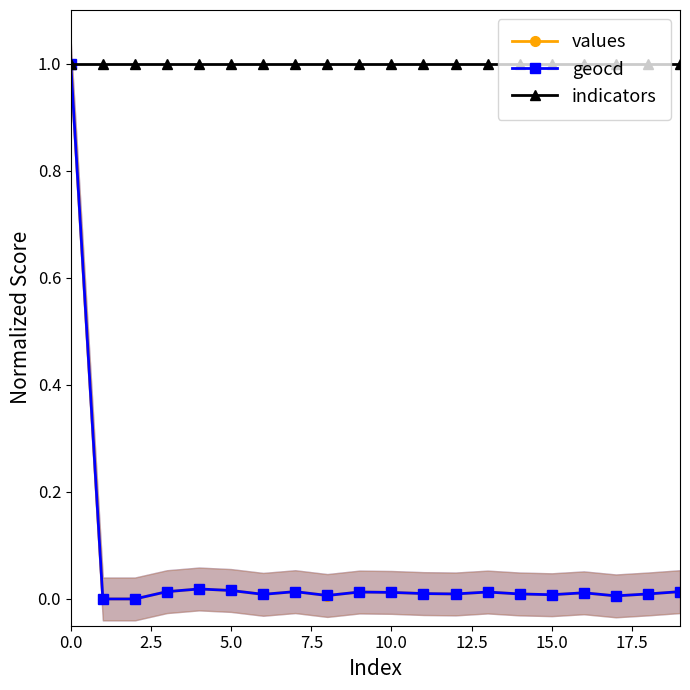

What position from the right is 17?

3